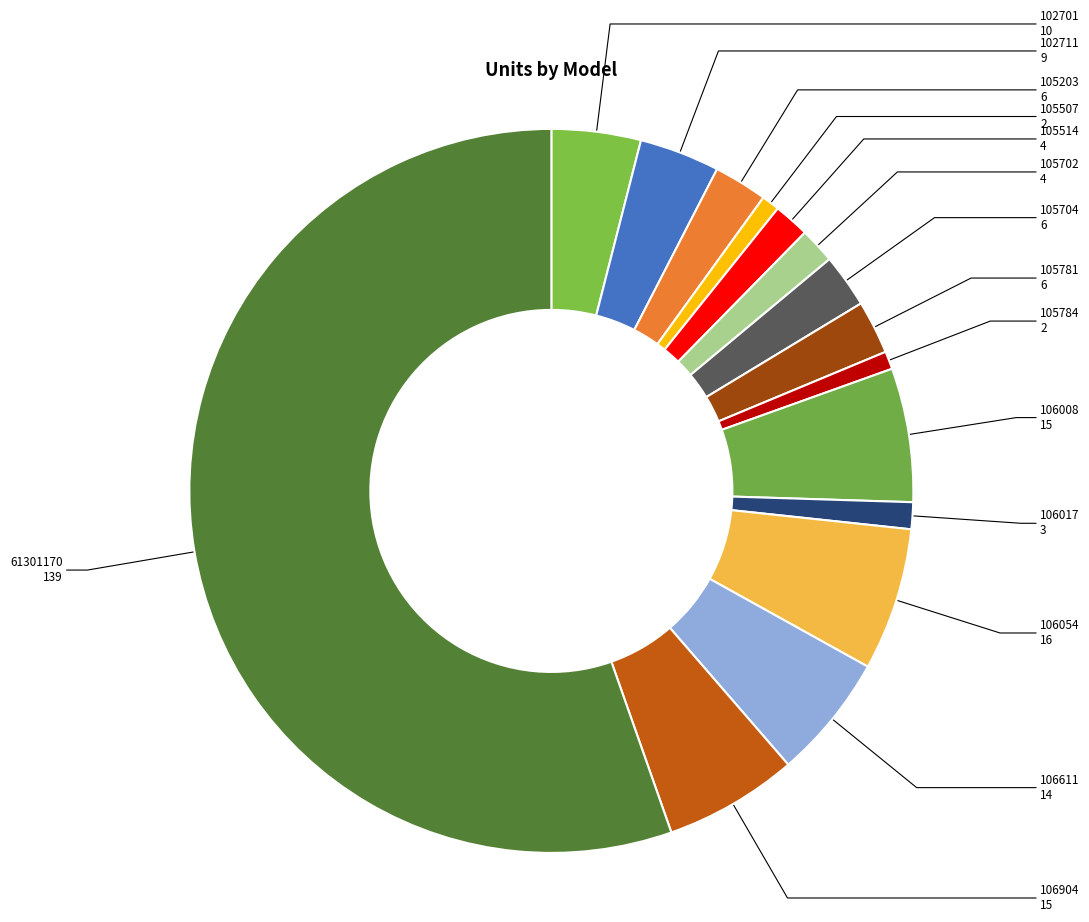

True or false: 106904 accounts for 18% of the total.

False